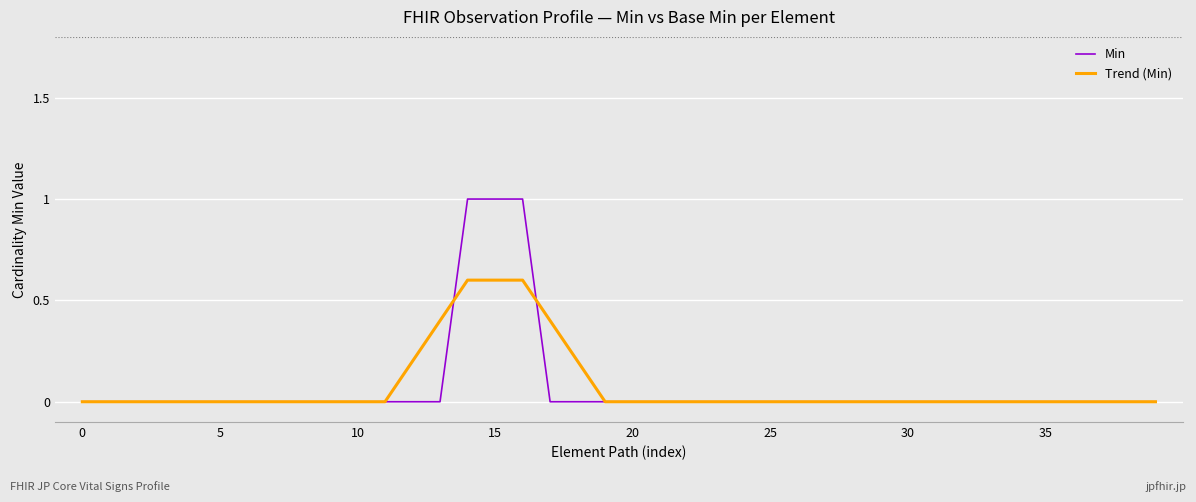

Which series has the widest spread of values?

Min